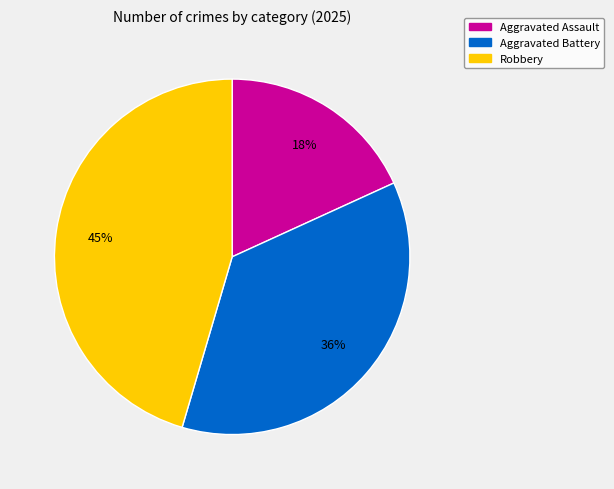

What is the ratio of the value at Robbery to the value at Aggravated Assault?

2.5